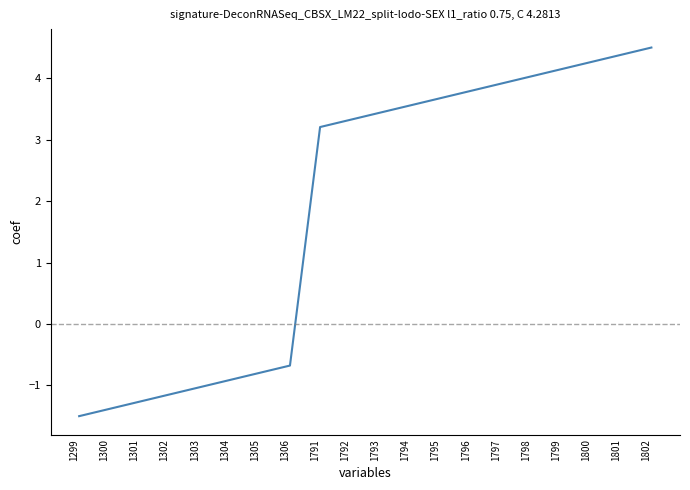

What is the difference between the maximum and minimum values?

6.0